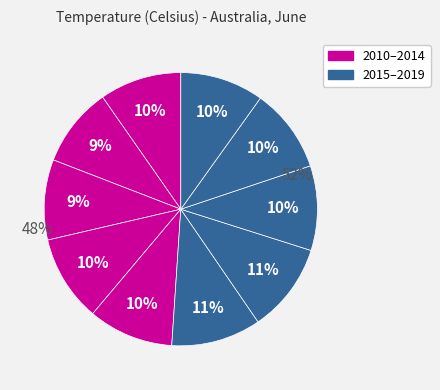

Rank the categories by value from highest to lowest.

2015, 2016, 2013, 2014, 2017, 2018, 2019, 2010, 2012, 2011